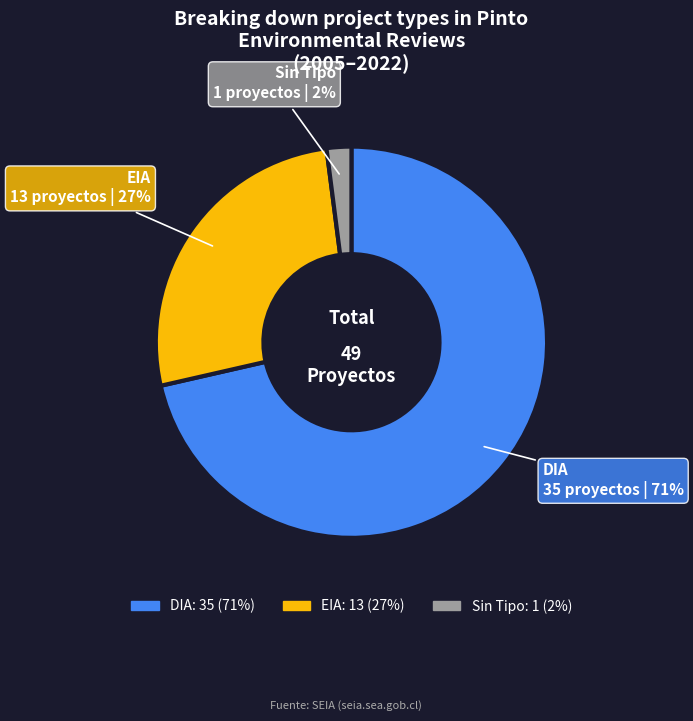

To the nearest percent, what is the average slice percentage?

33%